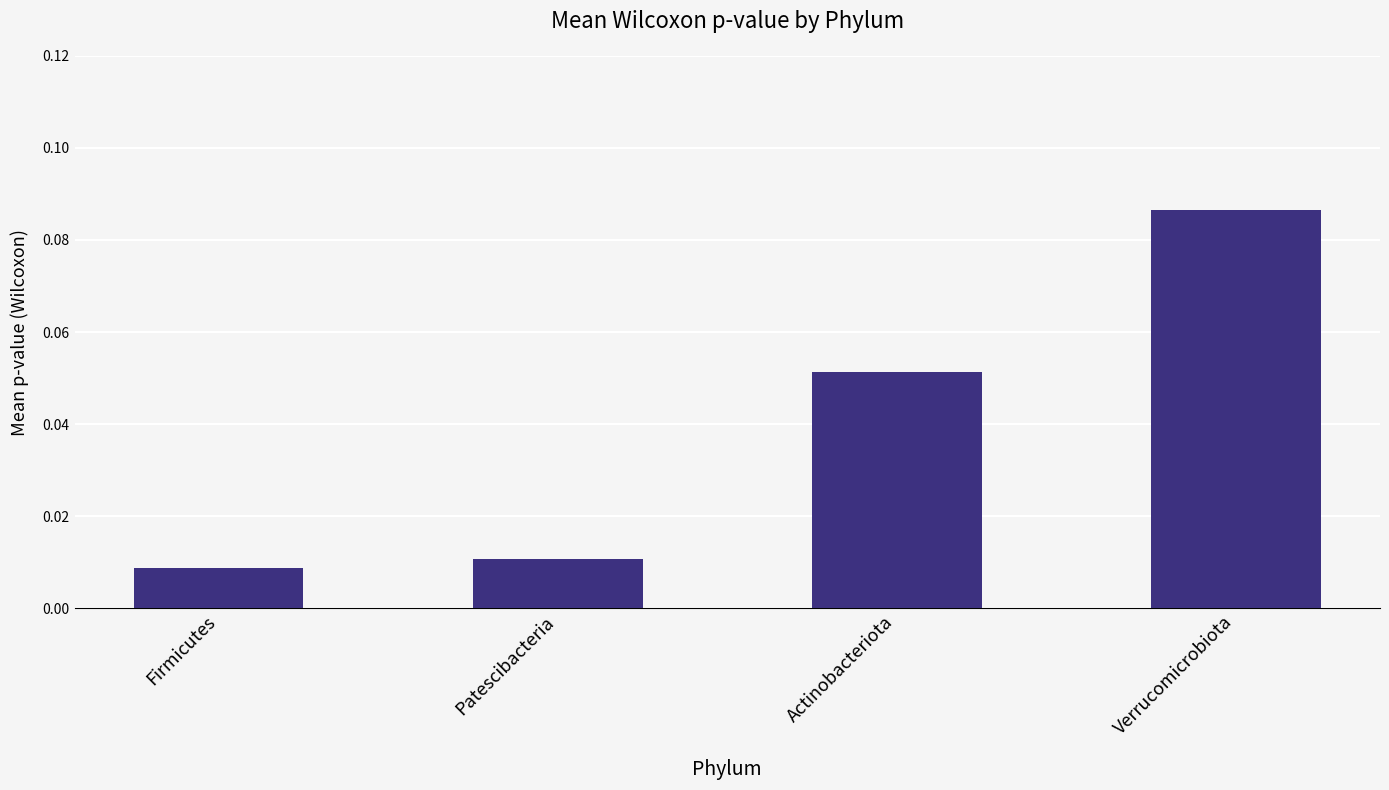

Which has a higher value, Patescibacteria or Verrucomicrobiota?

Verrucomicrobiota